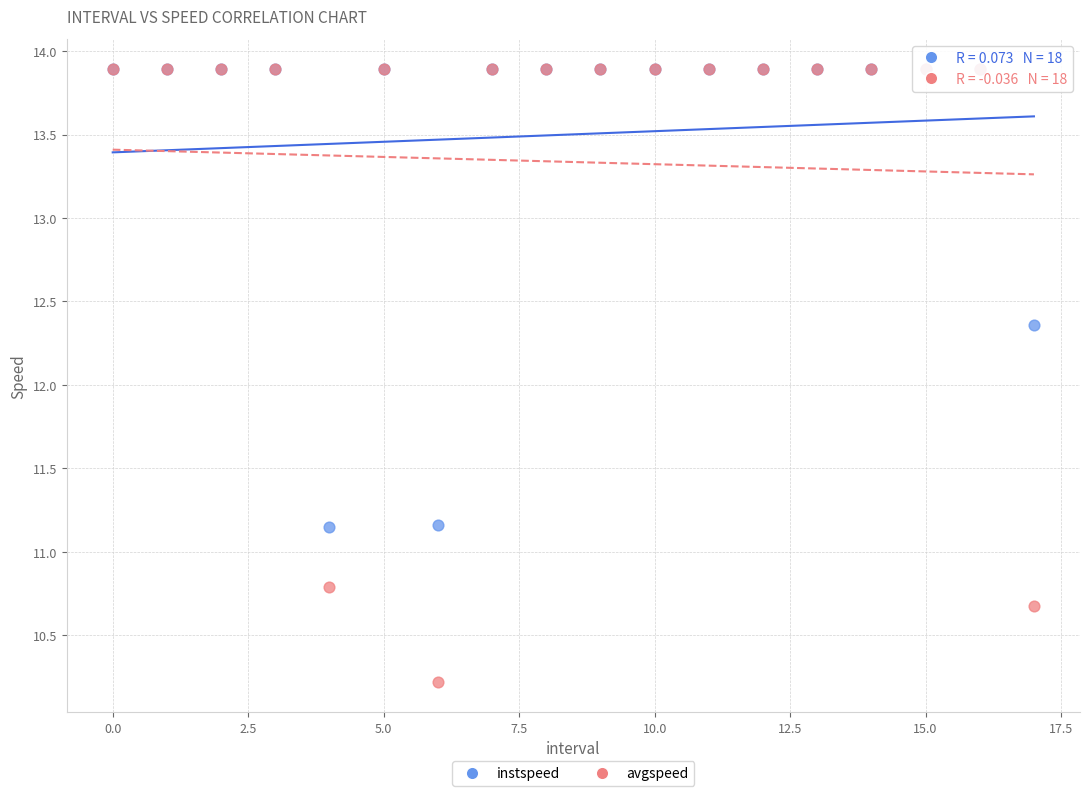

In the avgspeed series, what Y value is closest to 12?

10.8